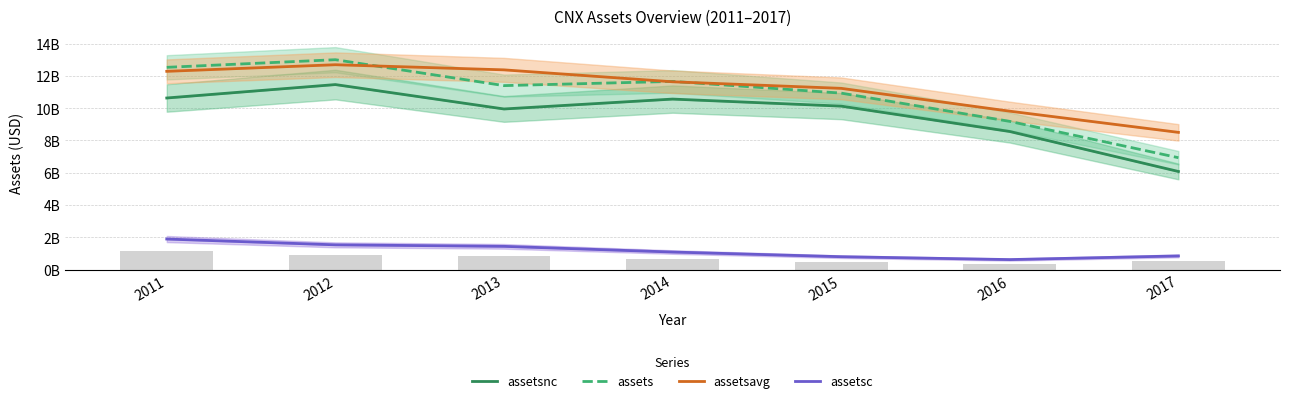

What is the spread (max minus min) of values at 2016?

9185314000